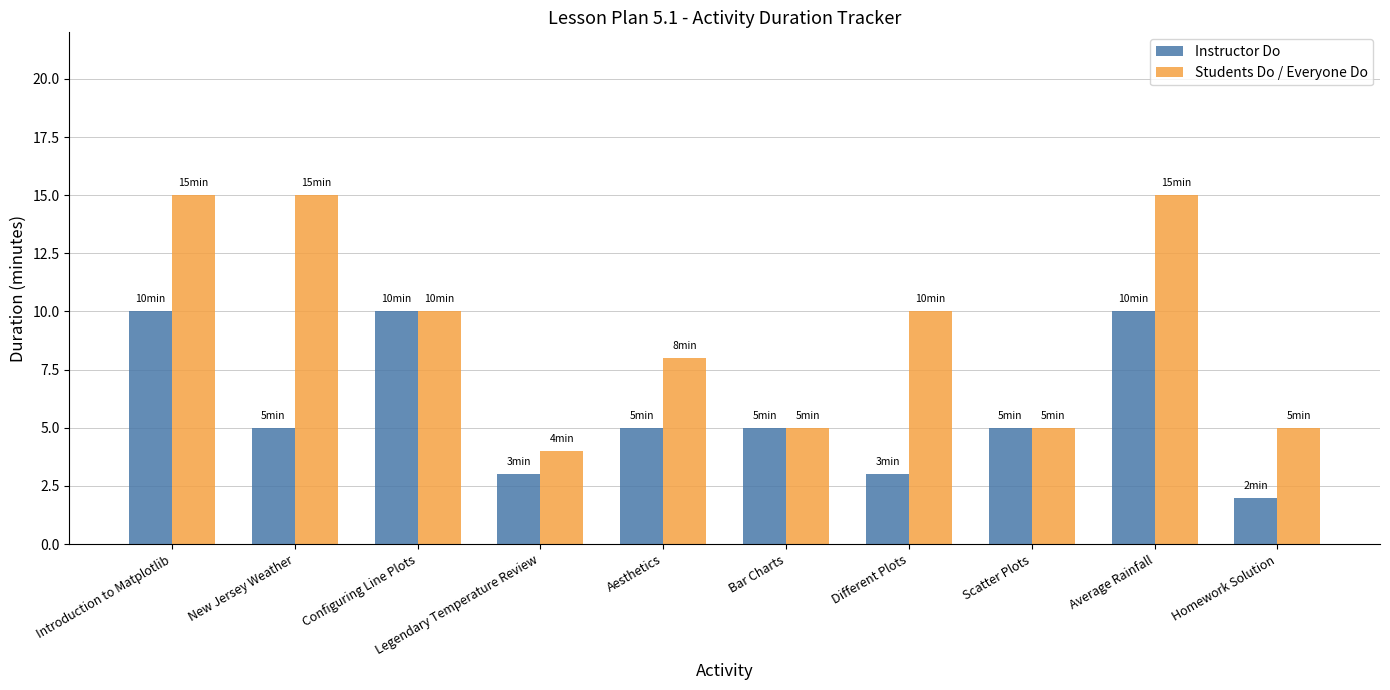

What is the lowest value of the Students Do / Everyone Do series?

4